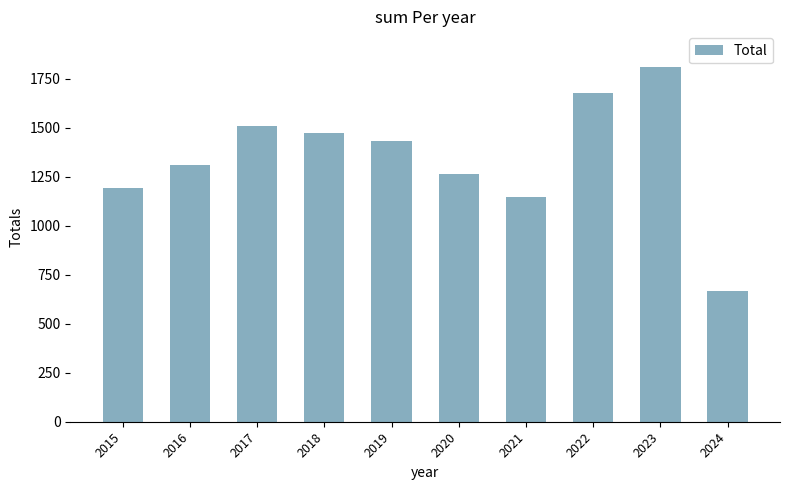

What is the minimum value shown in the chart?

669